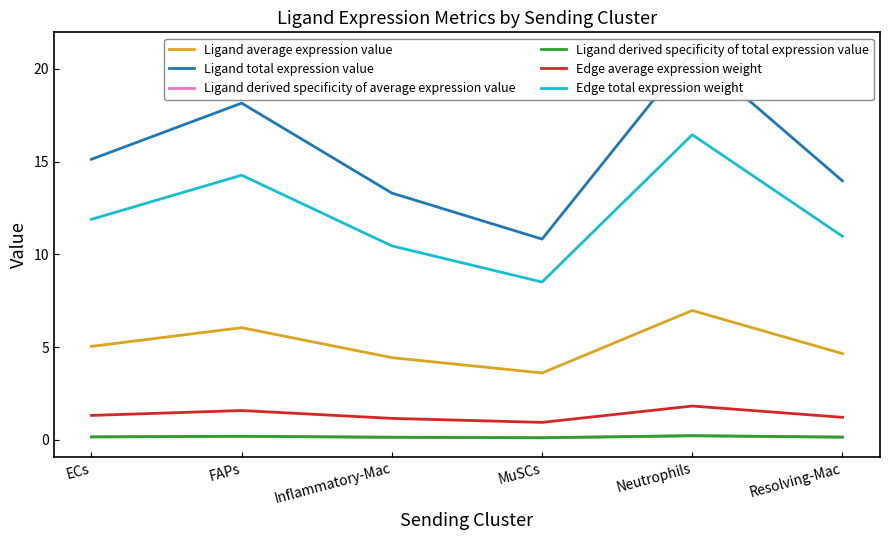

At which category is the sum across all series the highest?

Neutrophils